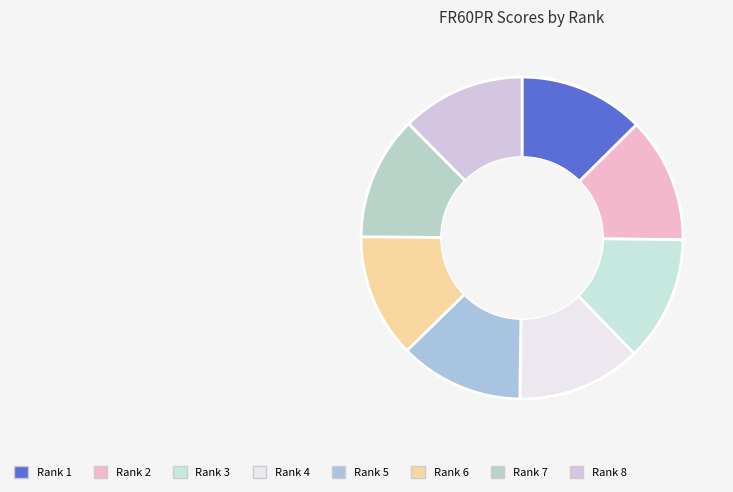

How many slices are in this pie chart?

8